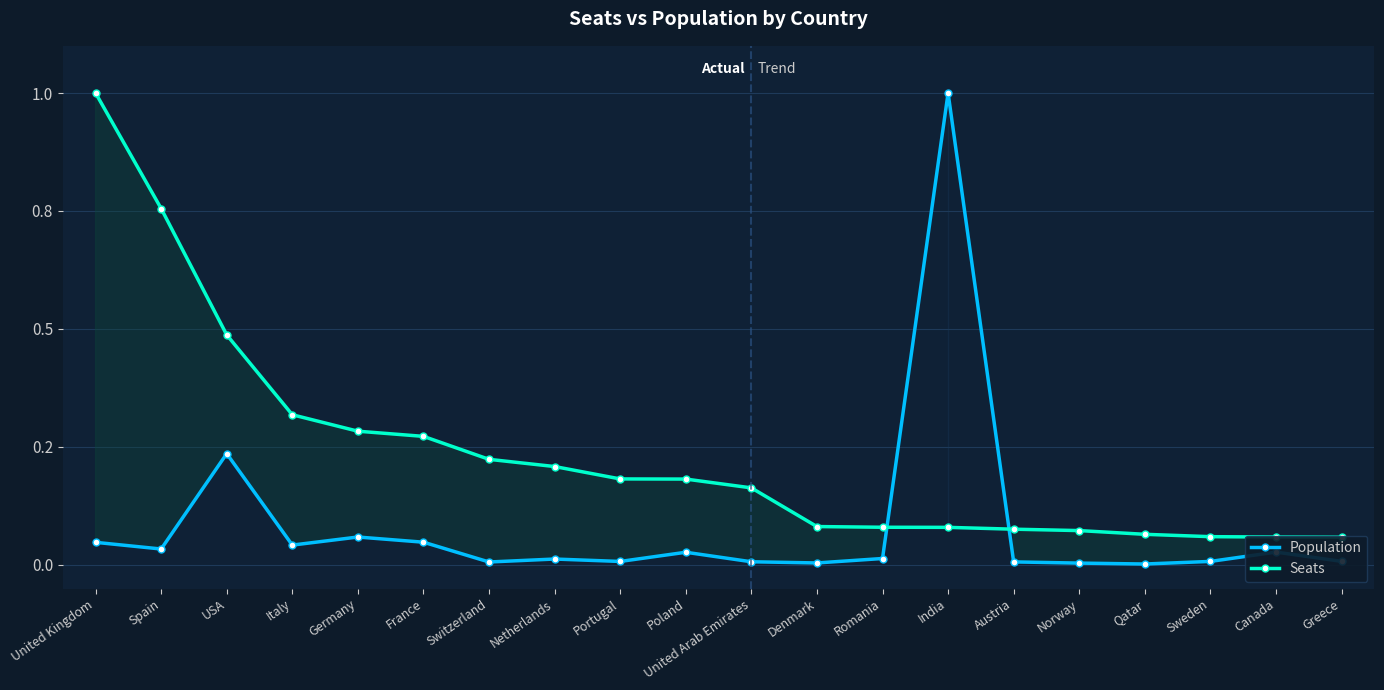

How many lines are shown in the chart?

2